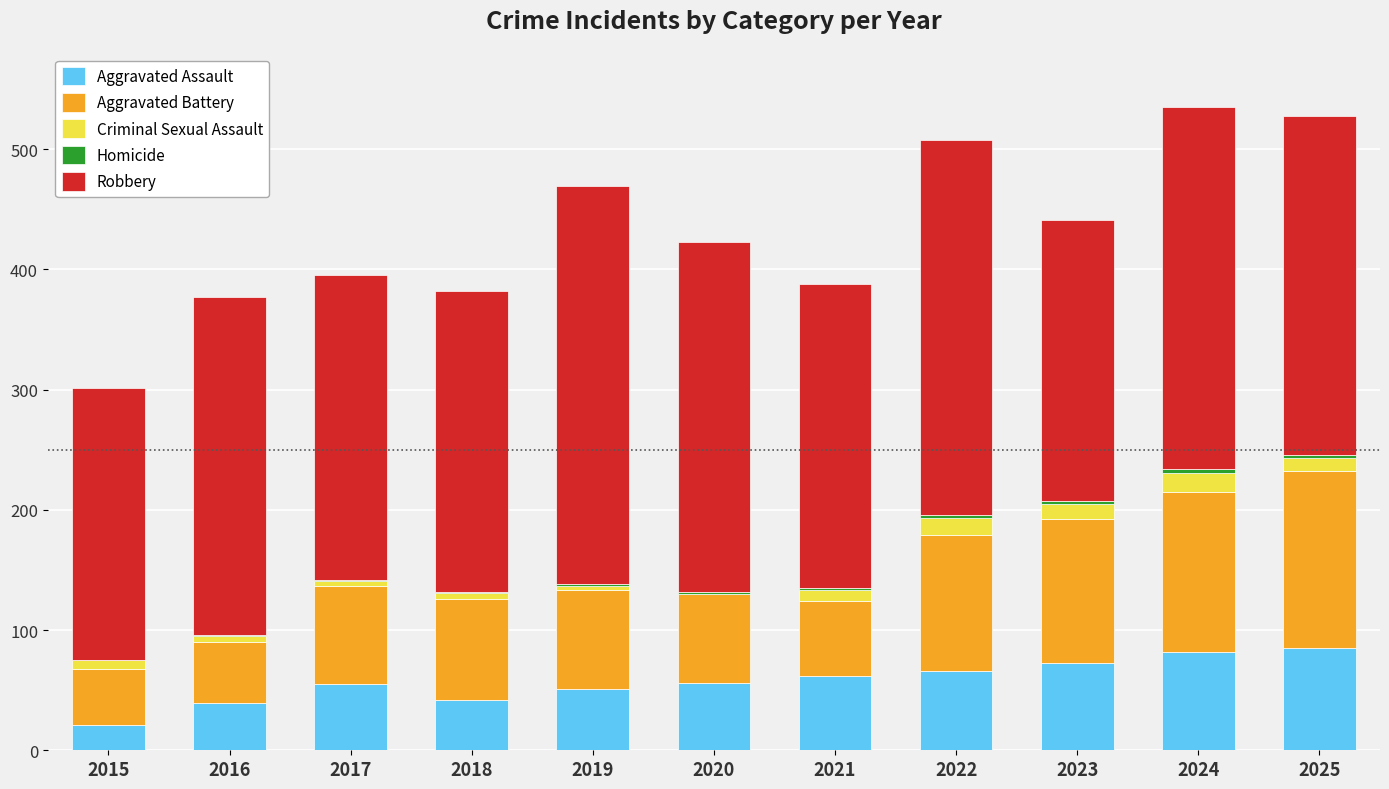

Is it true that Aggravated Assault equals 18 at 2016?

False